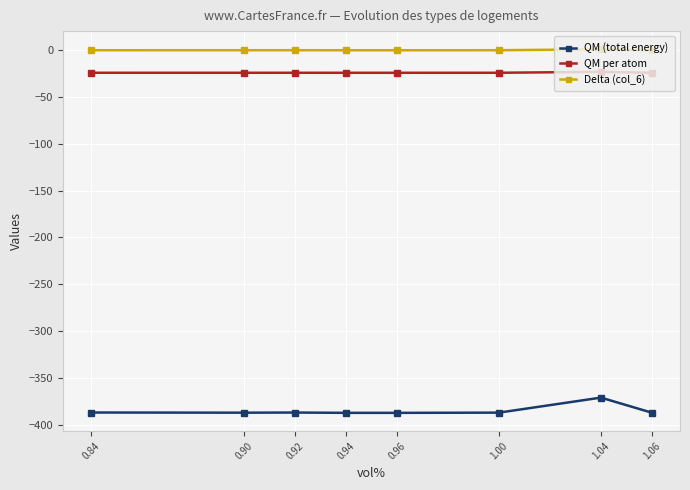

Count the number of categories in the chart.

8